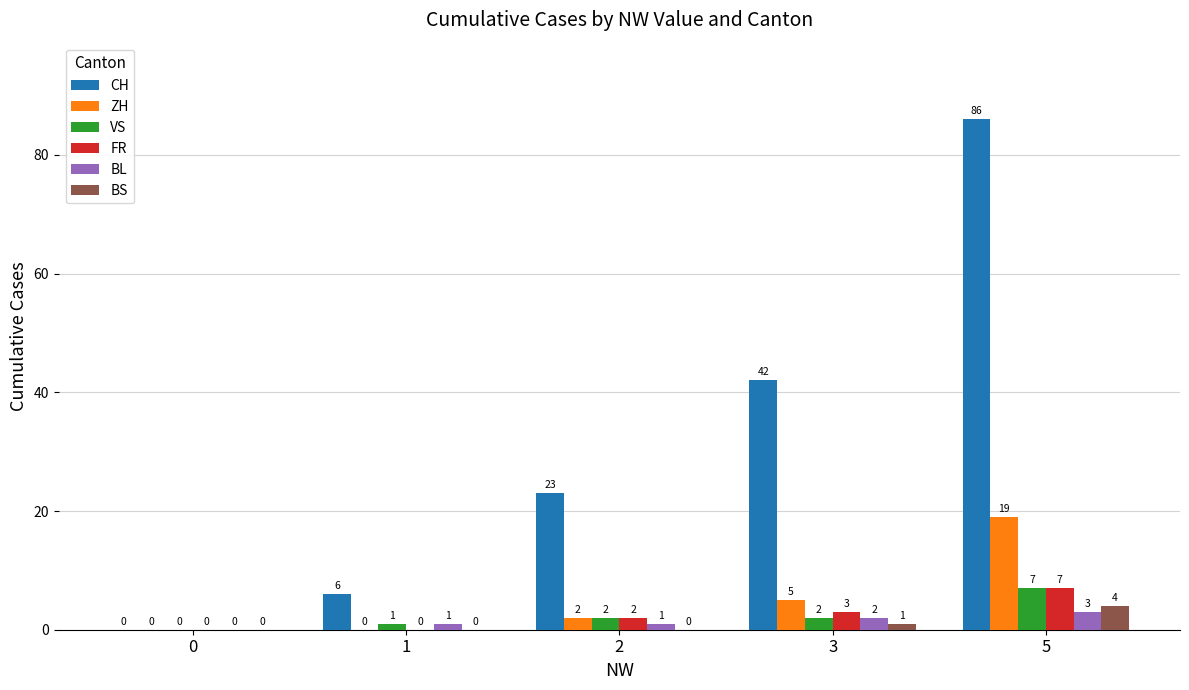

What is the greatest value displayed?

86